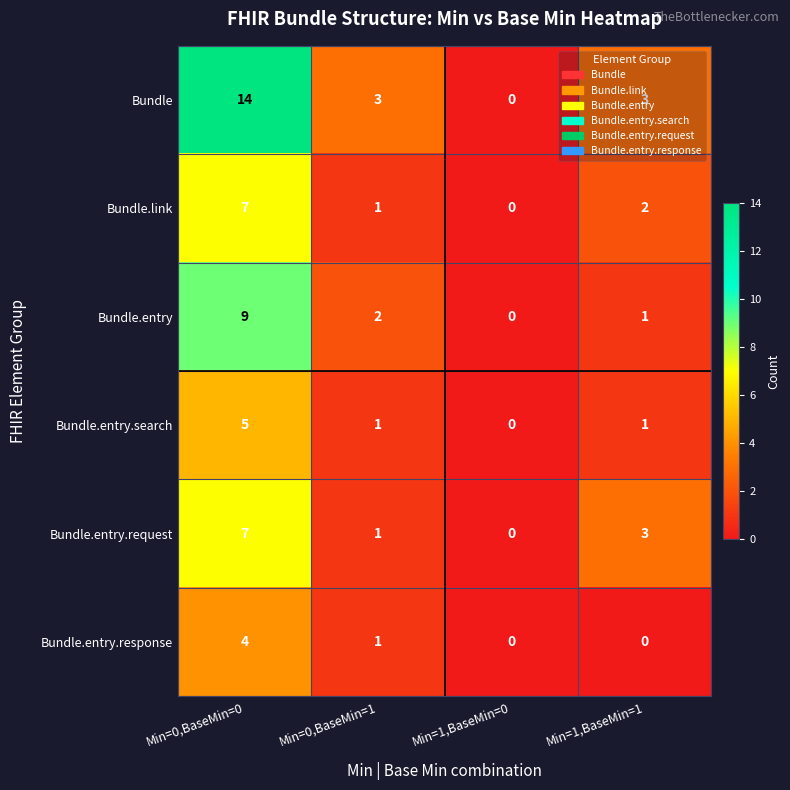

What is the difference between the Bundle values at Min=0,BaseMin=0 and Min=0,BaseMin=1?

11